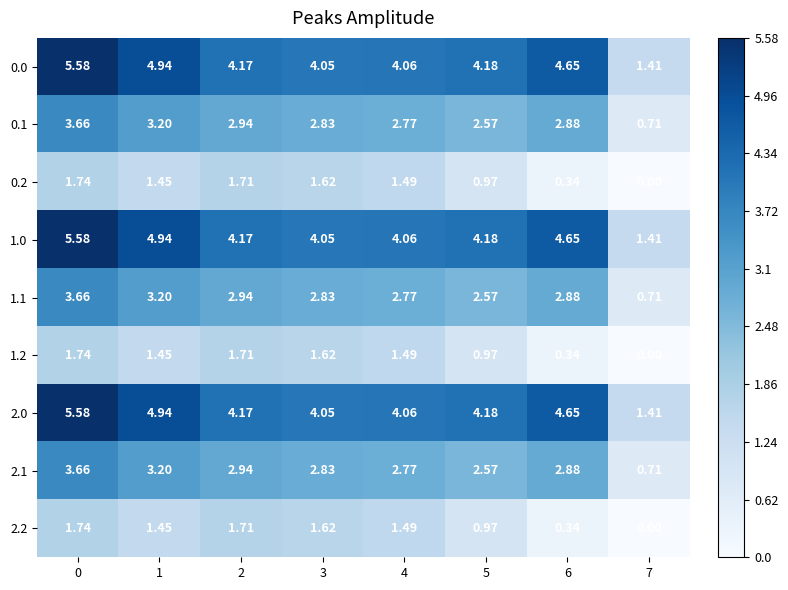

How many data points in 1.1 are above 2?

7